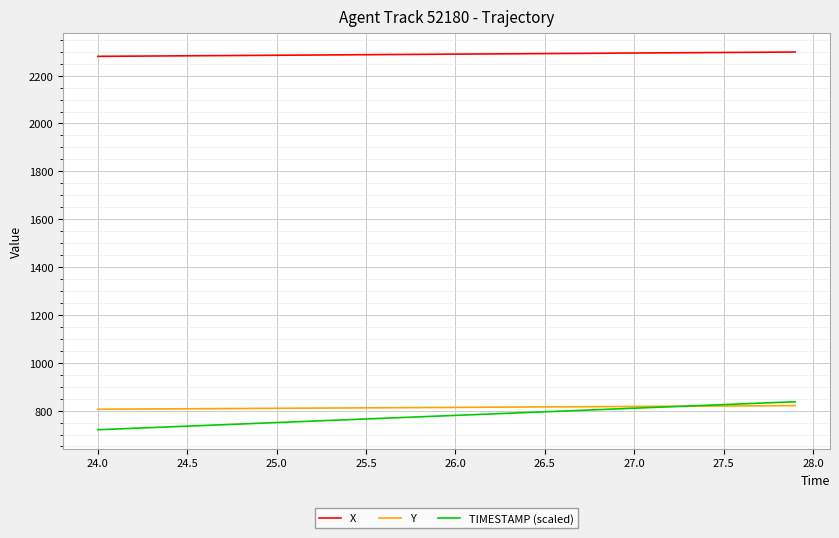

Which series has the largest range (max minus min)?

TIMESTAMP (scaled)